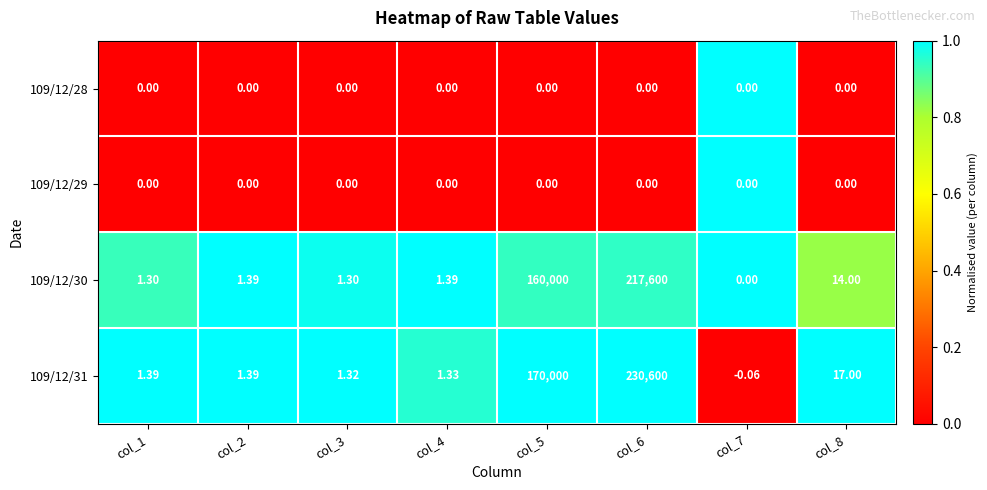

Is the value of 109/12/29 at col_8 greater than the value of 109/12/30 at col_4?

No